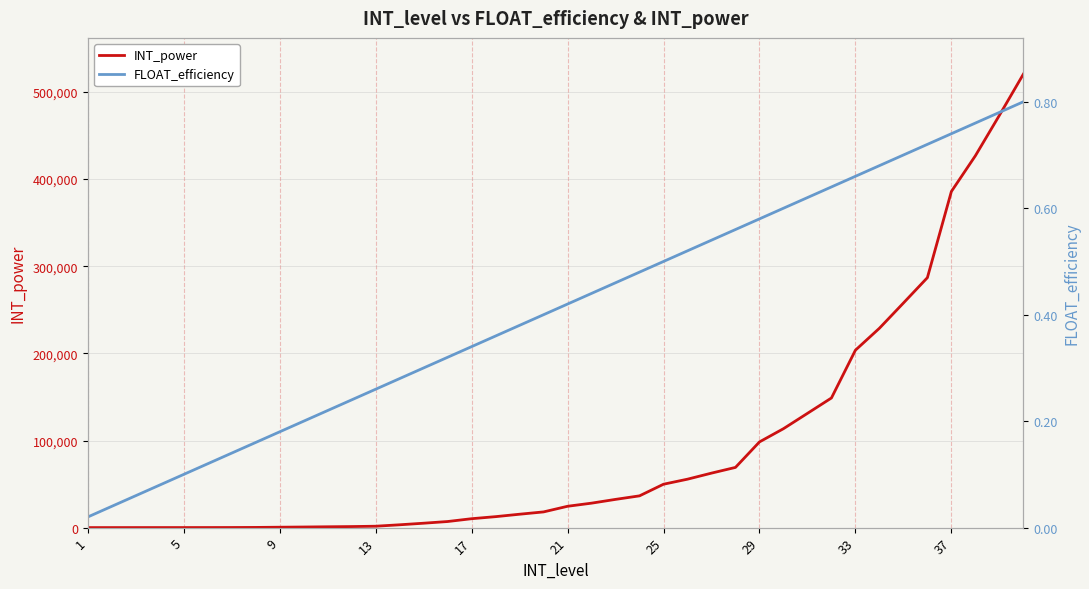

The value of FLOAT_efficiency at 35 is 0.2. True or false?

False